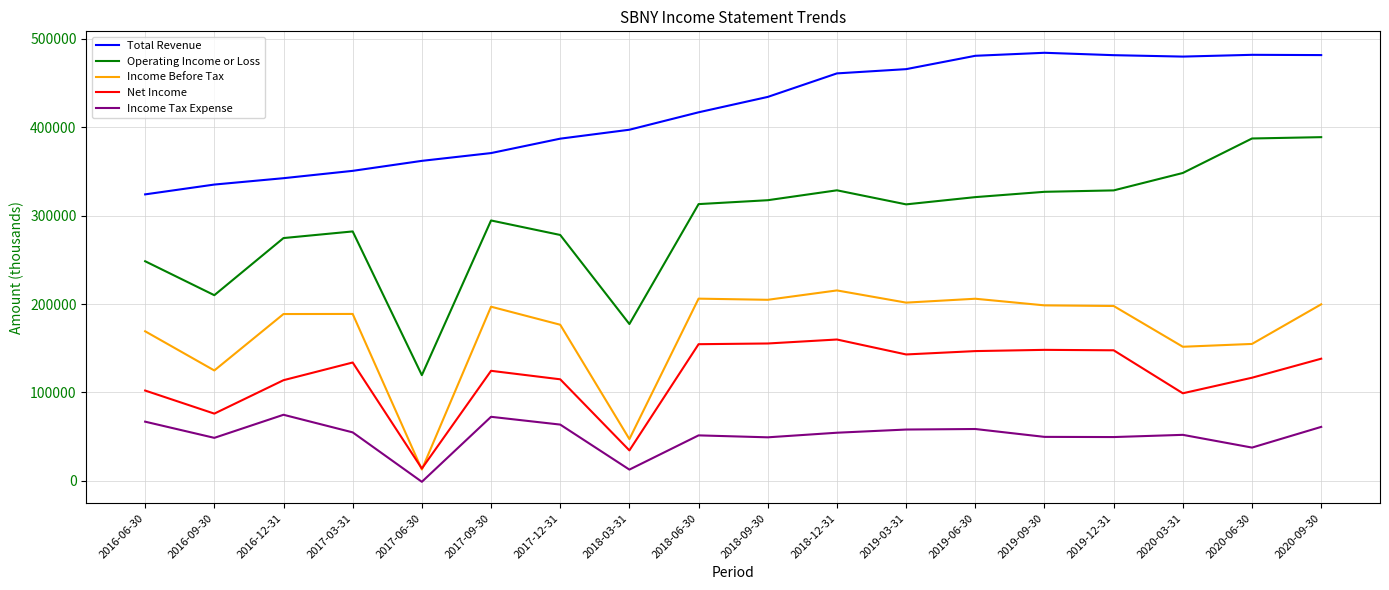

At which category is the sum across all series the highest?

2020-09-30